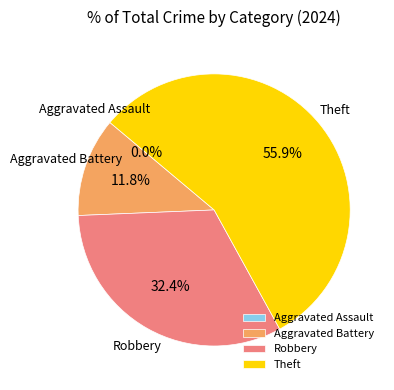

Is it true that Aggravated Battery is 12% of the pie?

True